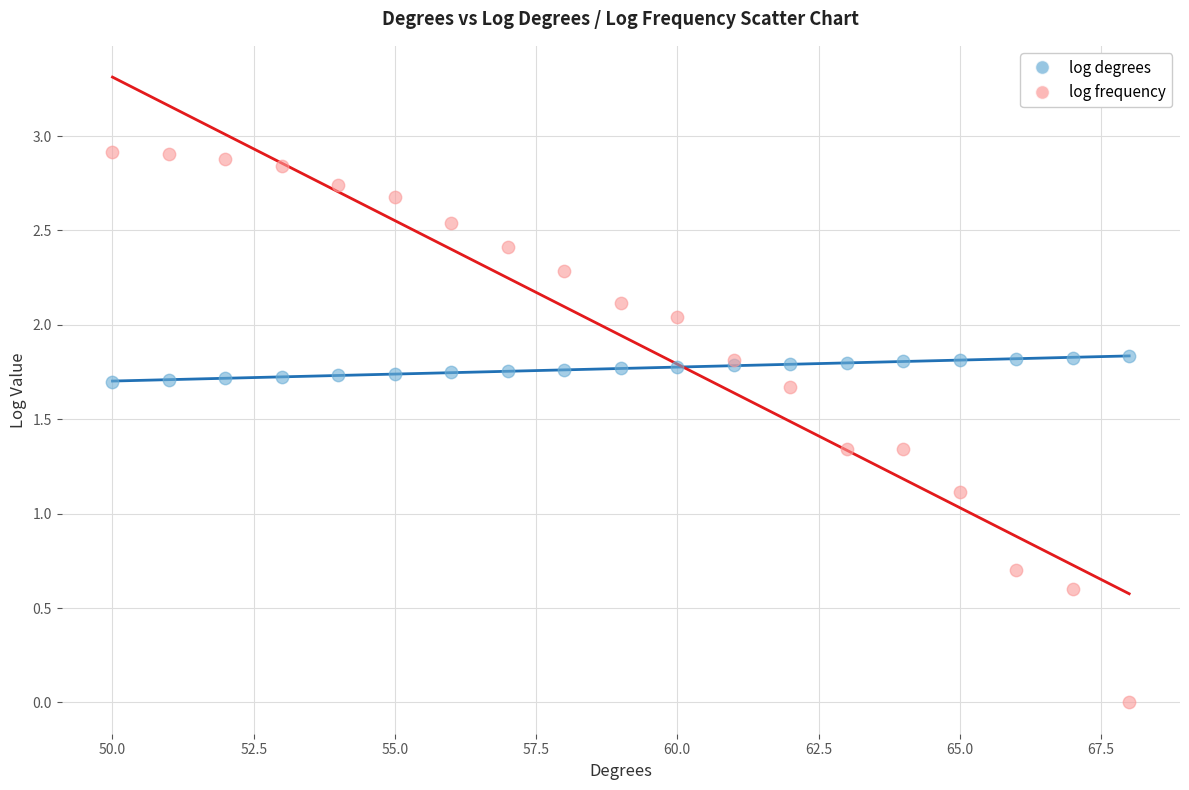

In the log frequency series, what Y value is closest to 1?

1.1